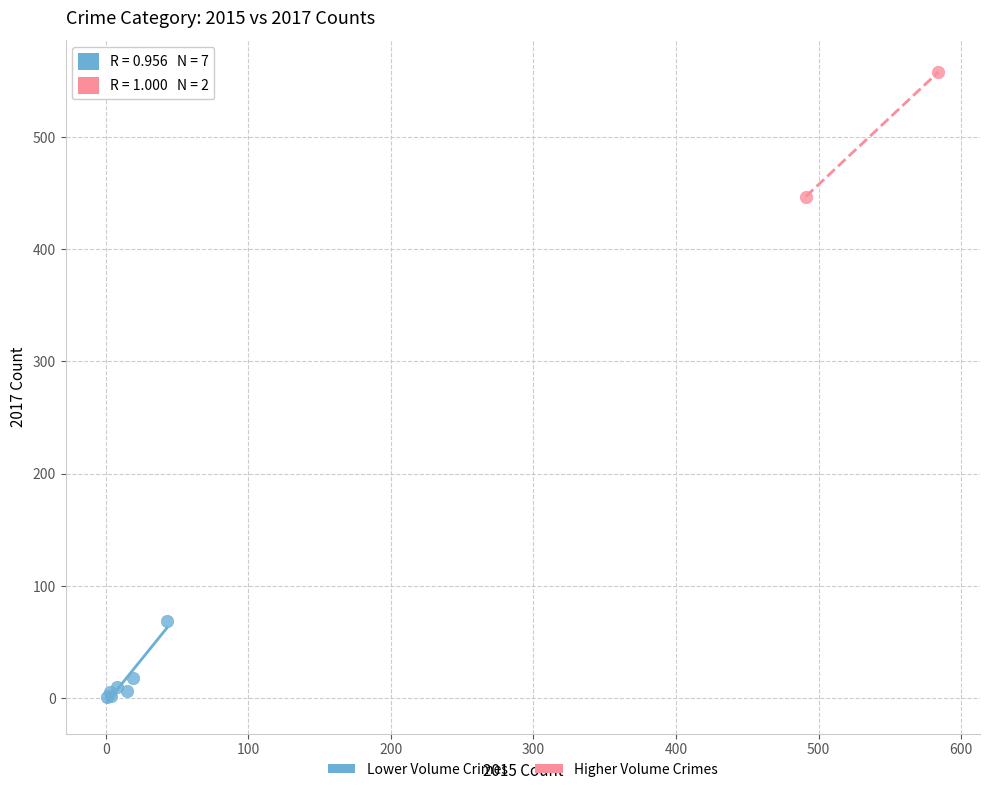

What are all the series names shown in the legend?

Lower Volume Crimes, Higher Volume Crimes